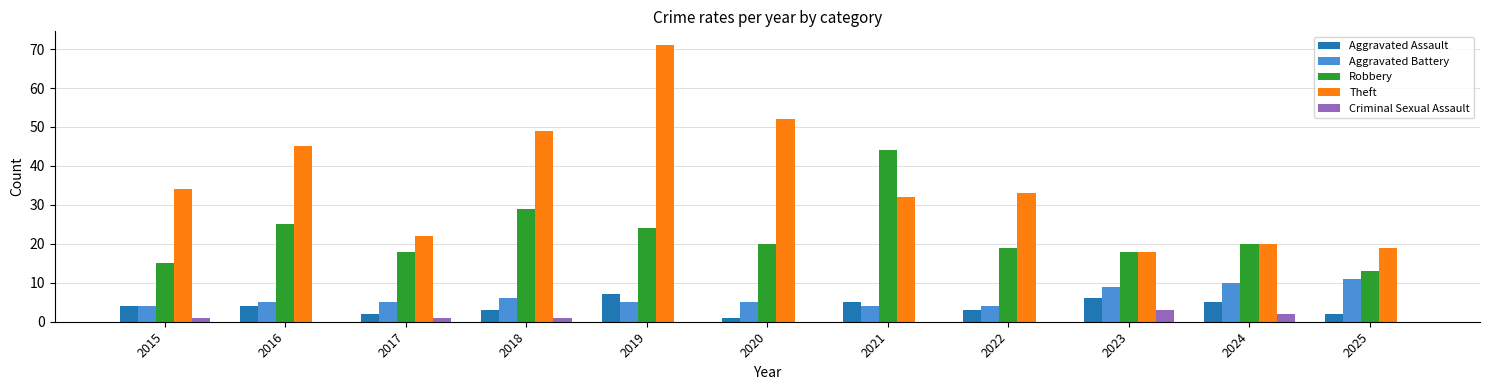

How many Aggravated Battery values are between 4 and 9?

9